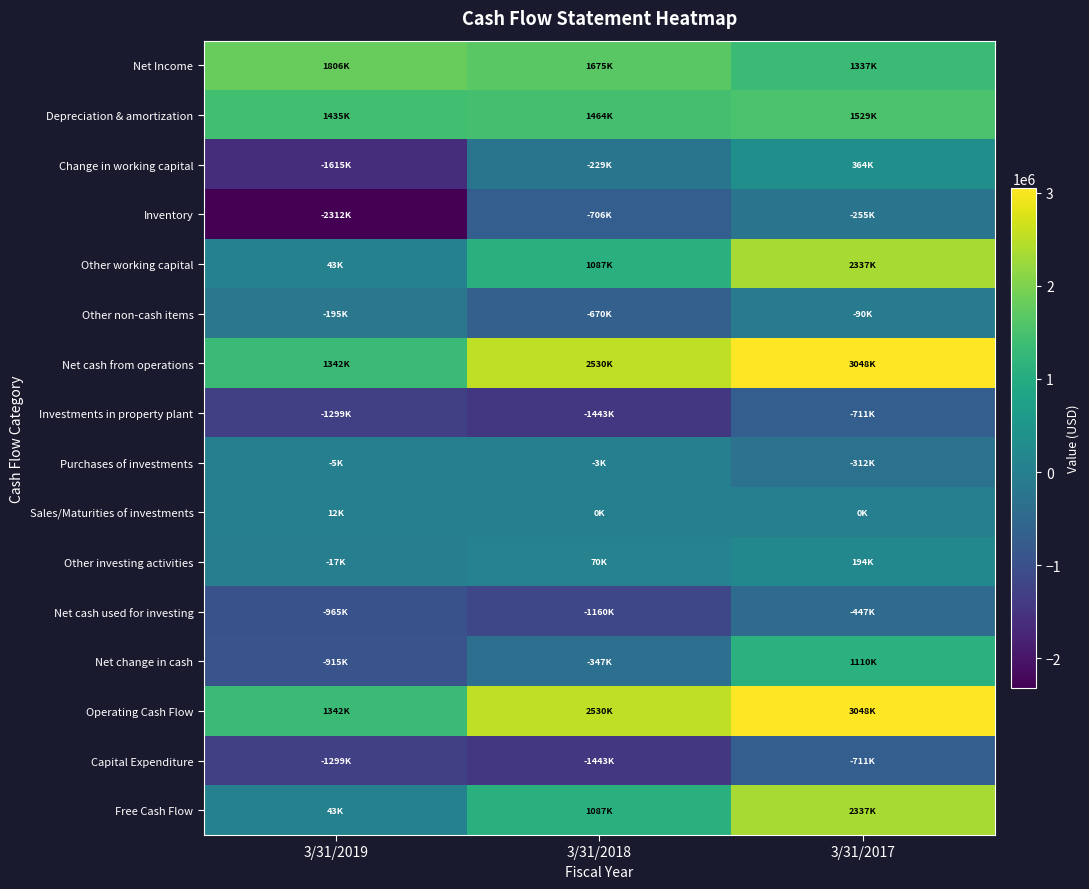

List the series in order of their peak value, highest first.

Net cash from operations, Operating Cash Flow, Other working capital, Free Cash Flow, Net Income, Depreciation & amortization, Net change in cash, Change in working capital, Other investing activities, Sales/Maturities of investments, Purchases of investments, Other non-cash items, Inventory, Net cash used for investing, Investments in property plant, Capital Expenditure